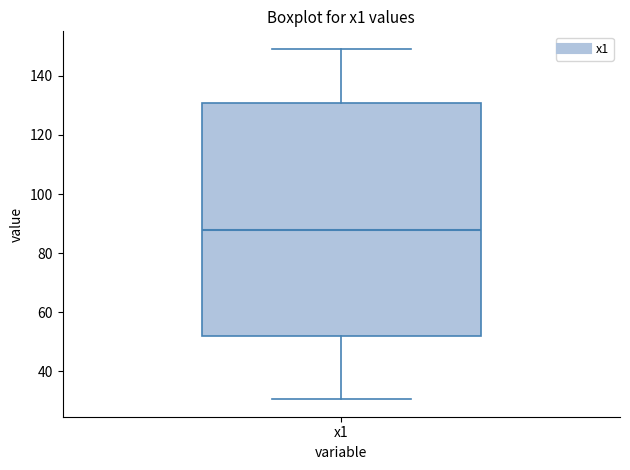

Transcribe this box plot: give where the median line is, the range the box spans, and where the two whiskers end, as read against the y-axis. The values are not printed on the chart, so give them approximately, as read against the axis.

median 88, box 52 to 130, whiskers 30 to 150